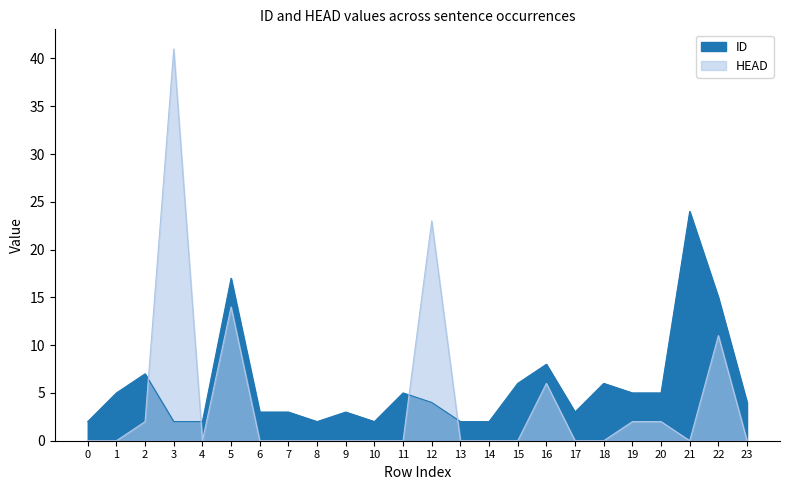

How many values in the HEAD series exceed 0?

8